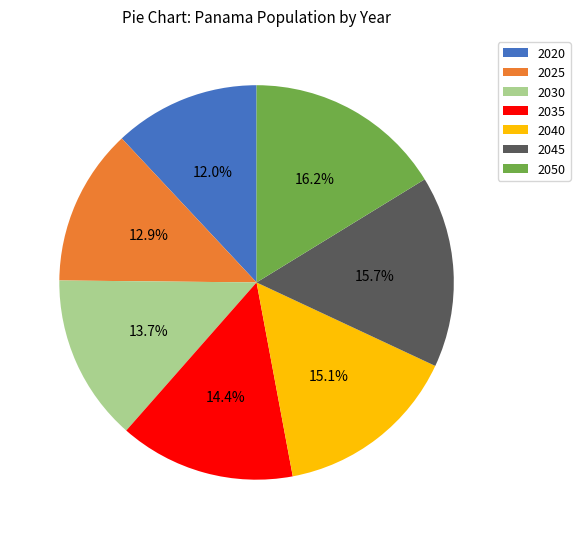

Does 2025 represent more than half of the total?

No